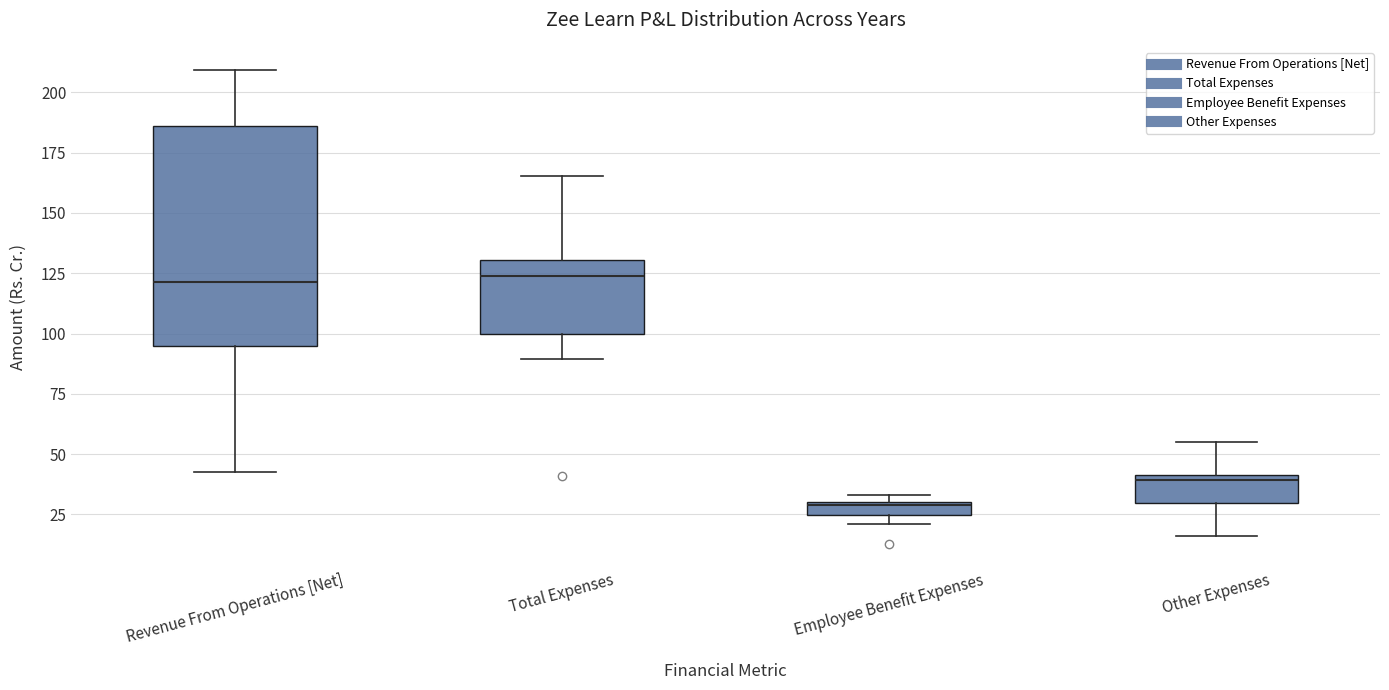

Comparing the boxes themselves (not the whiskers), which one is the tallest?

Revenue From Operations [Net]